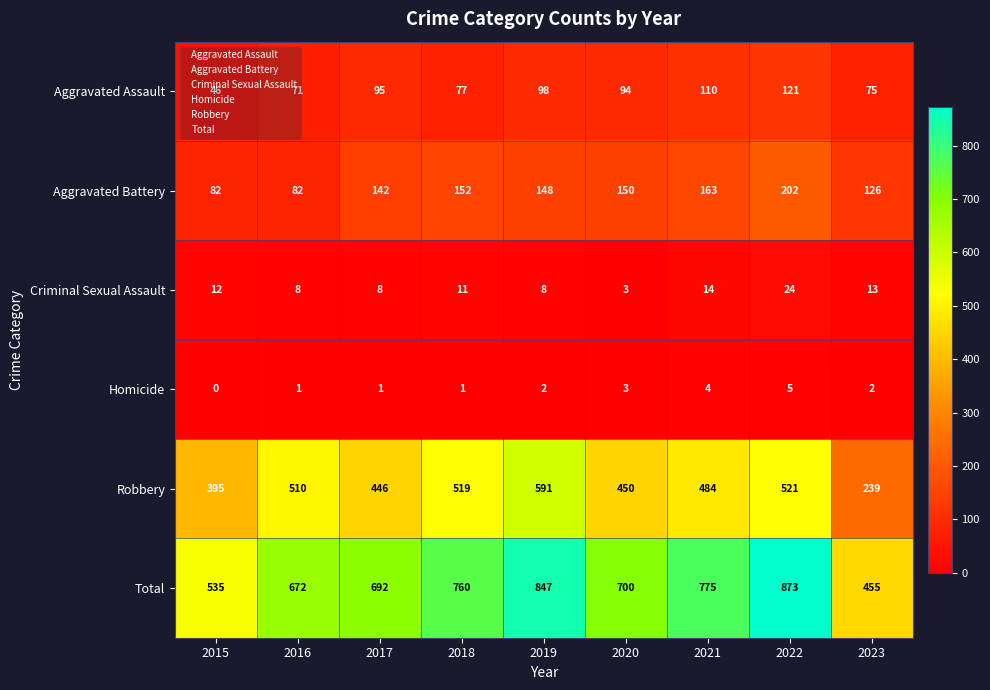

Is it true that Aggravated Assault equals 36 at 2019?

False